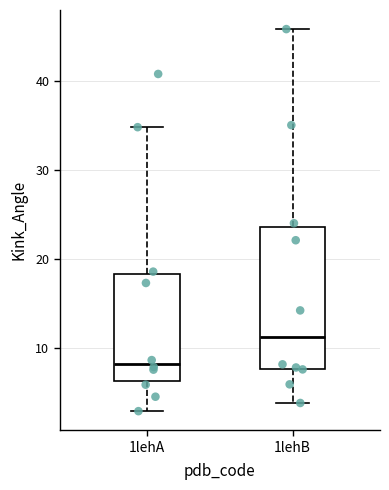

Reading left to right, transcribe this box plot: for each box, give where its median line is, the range the box spans, and where its two whiskers end, as read against the y-axis. The values are not printed on the chart, so give them approximately, as read against the axis.

1lehA: median 8, box 6 to 18, whiskers 3 to 35
1lehB: median 11, box 8 to 24, whiskers 4 to 46